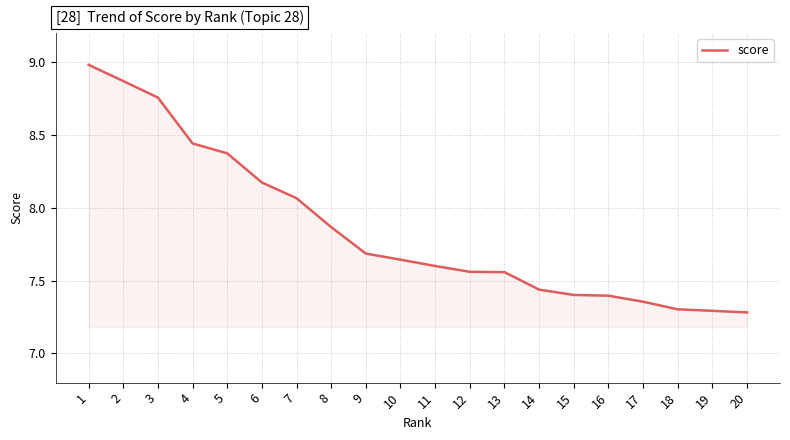

What is the change in value from 2 to 16?

-1.5